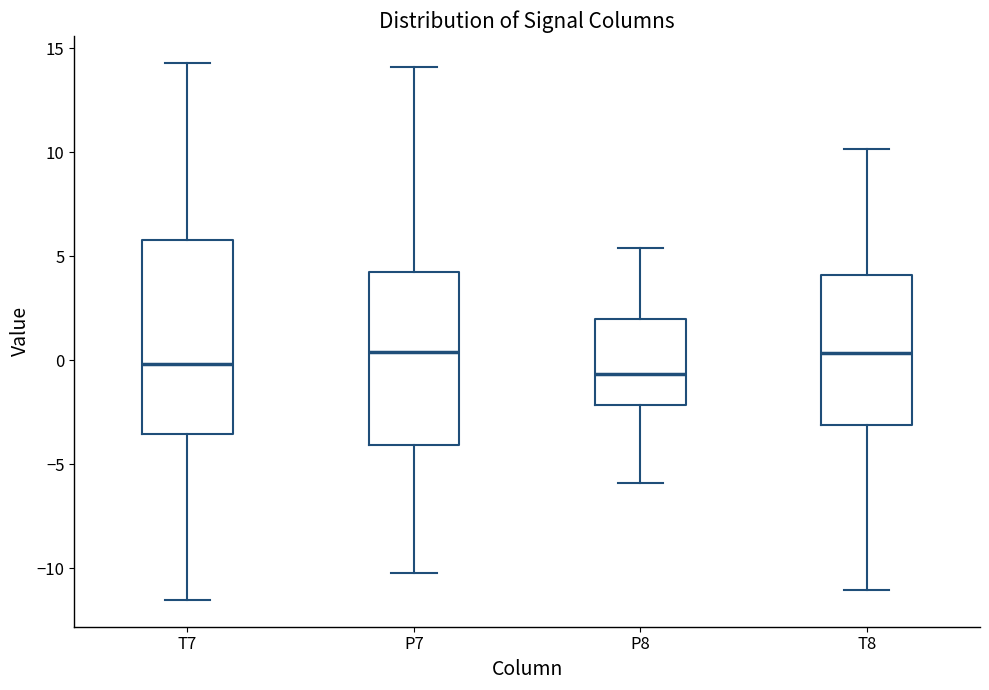

Reading left to right, read every box against the y-axis: the position of its median line, the range the box covers, and the ends of its whiskers. The values are not printed on the chart, so give them approximately, as read against the axis.

T7: median 0.0, box -3.5 to 6.0, whiskers -11.5 to 14.5
P7: median 0.5, box -4.0 to 4.0, whiskers -10.0 to 14.0
P8: median -0.5, box -2.0 to 2.0, whiskers -6.0 to 5.5
T8: median 0.5, box -3.0 to 4.0, whiskers -11.0 to 10.0